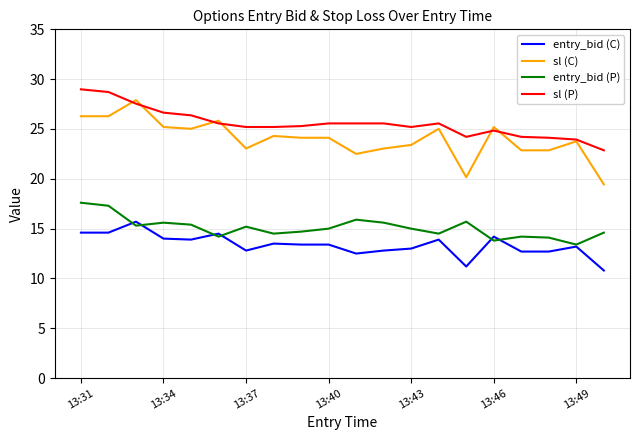

Which series has the largest range (max minus min)?

sl (C)